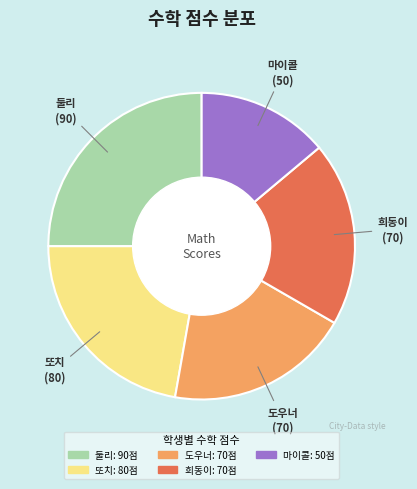

Is there a majority slice in this chart?

No